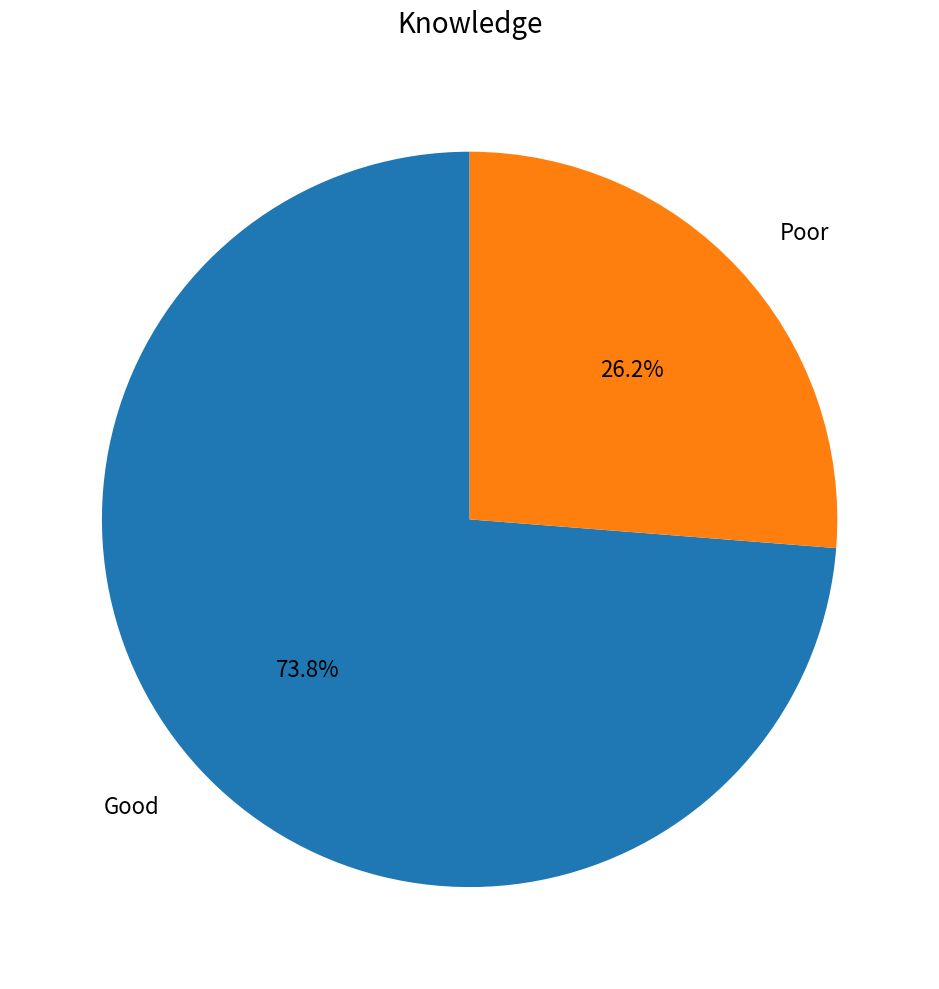

Which slice represents more than half of the pie?

Good